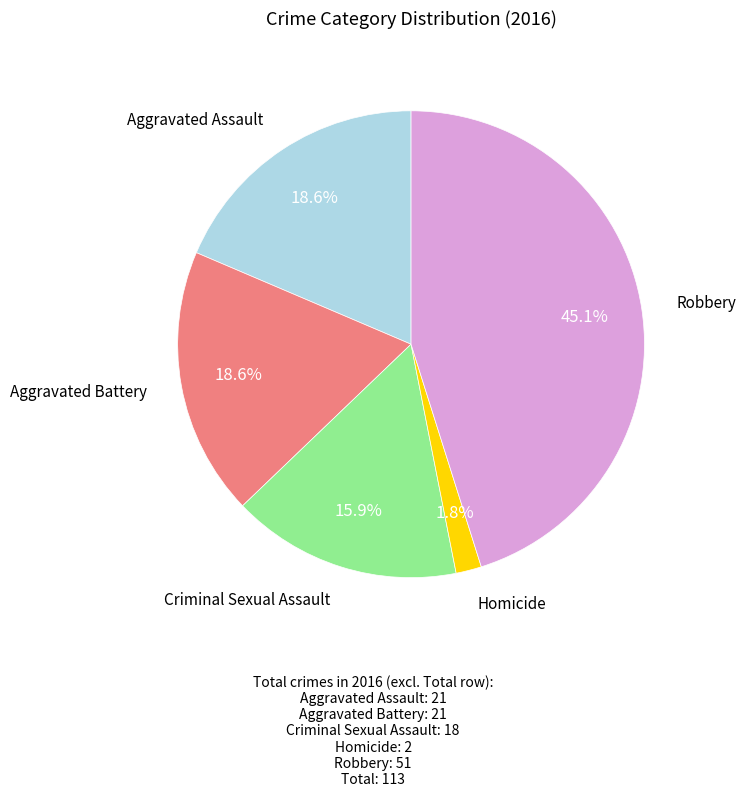

Is there a majority slice in this chart?

No